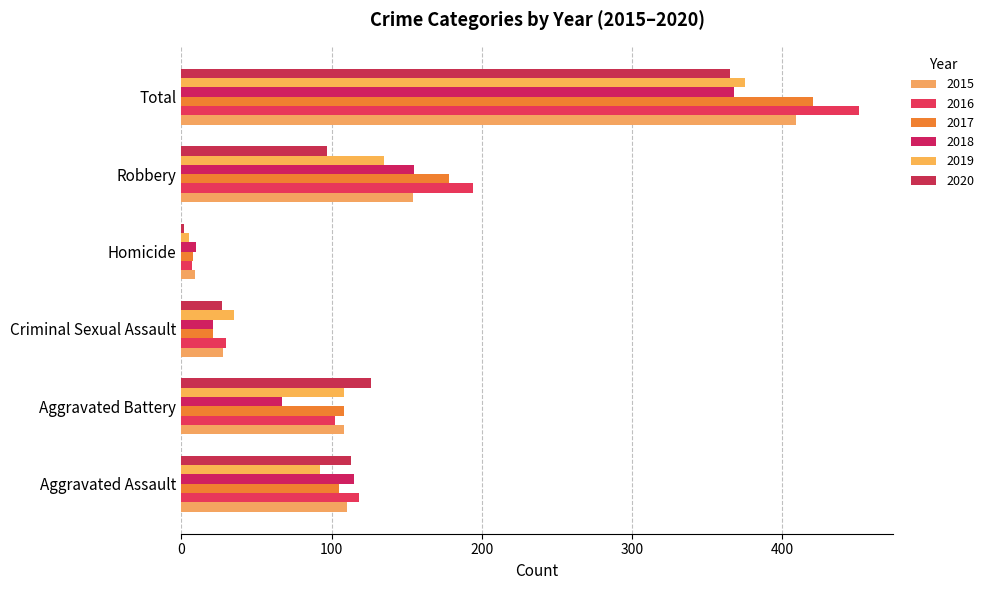

How many data points does each series have?

6